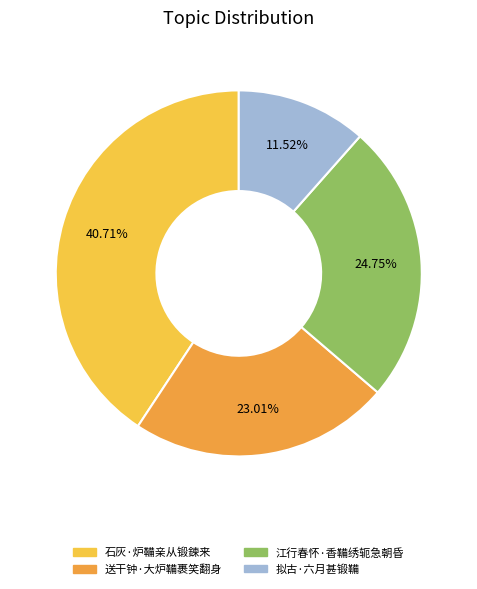

How many segments does this pie chart have?

4